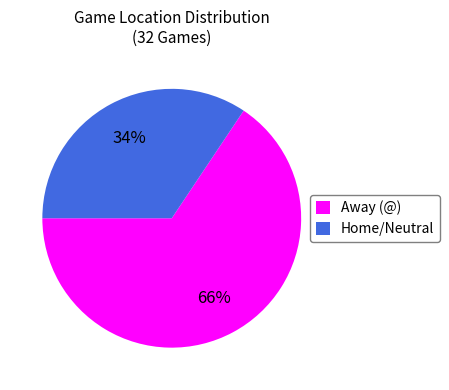

Is there any slice that represents more than half of the pie?

Yes